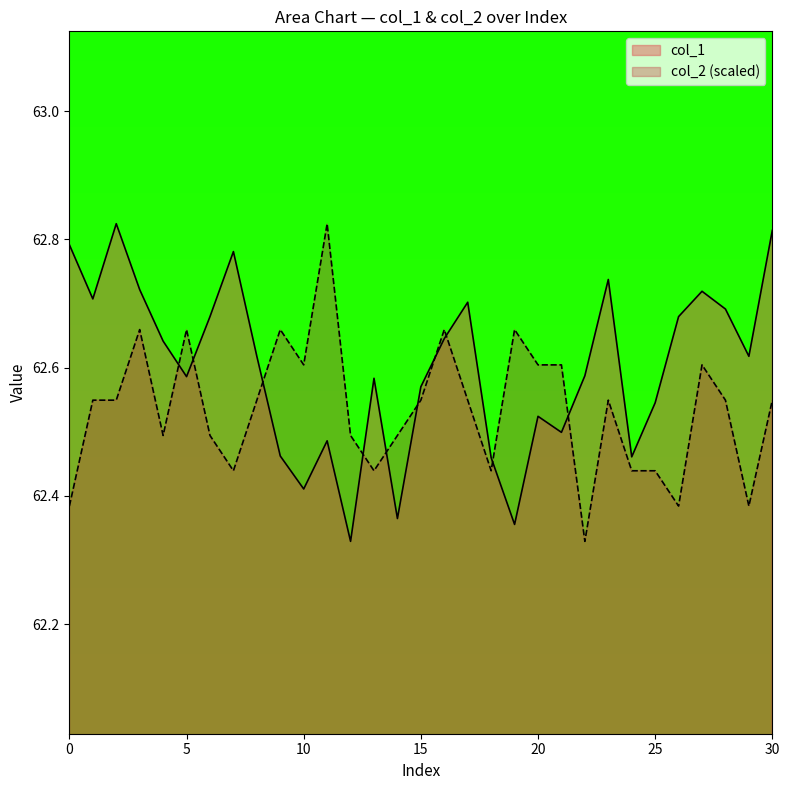

How many times do col_2 and col_1 cross each other?

10